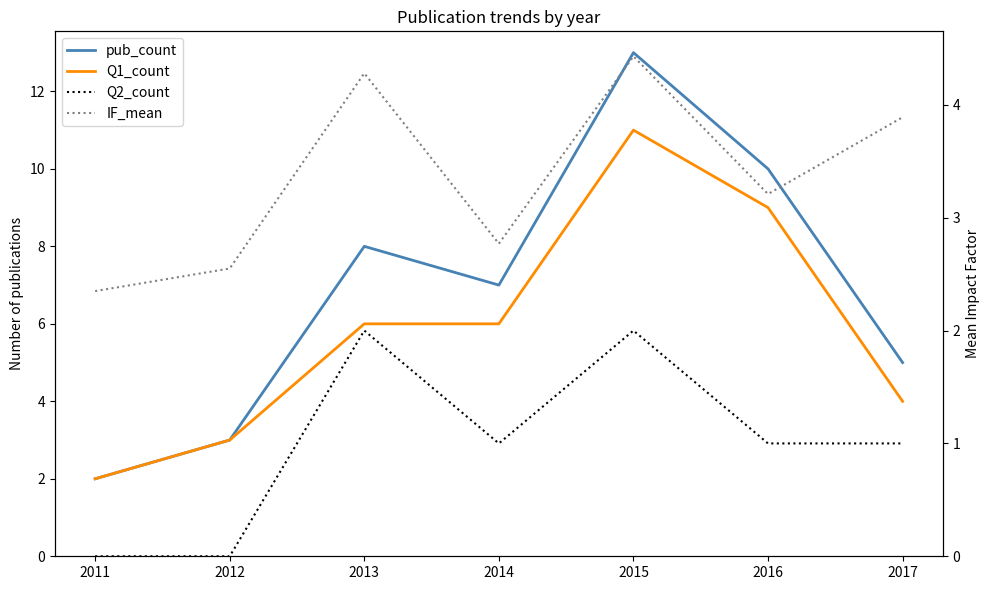

True or false: pub_count and Q2_count intersect in this chart.

False